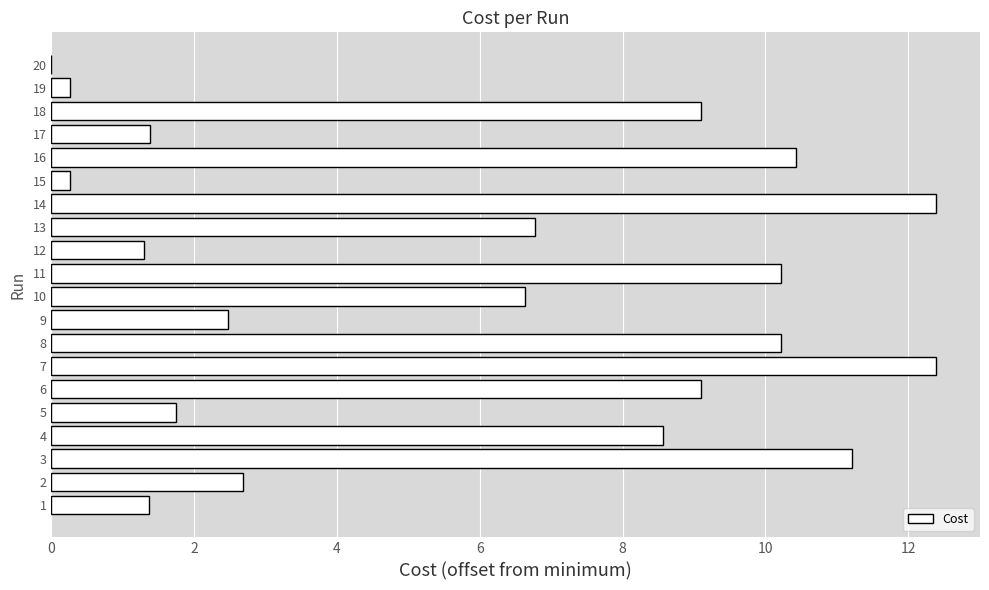

What is the maximum value shown in the chart?

12.4